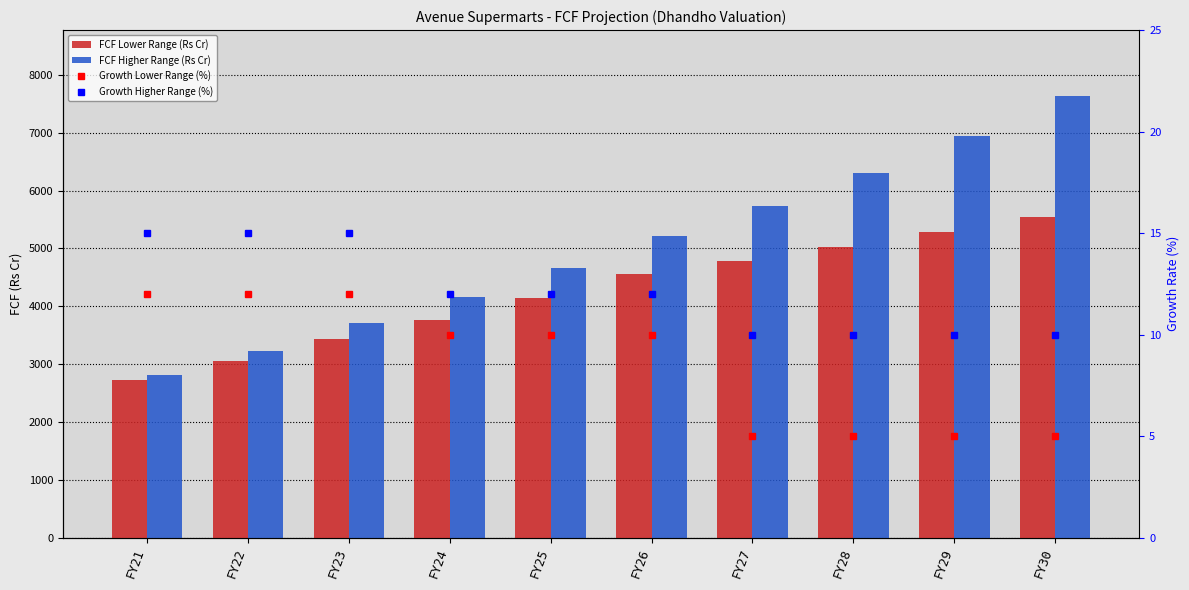

Rank the categories by FCF Higher Range (Rs Cr) value from lowest to highest.

FY21, FY22, FY23, FY24, FY25, FY26, FY27, FY28, FY29, FY30